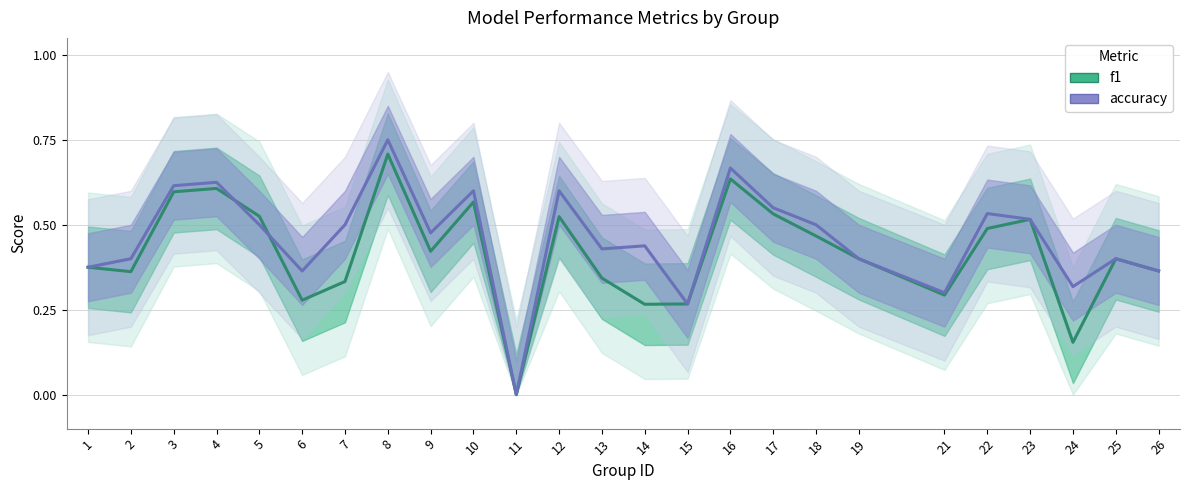

How many lines are shown in the chart?

2